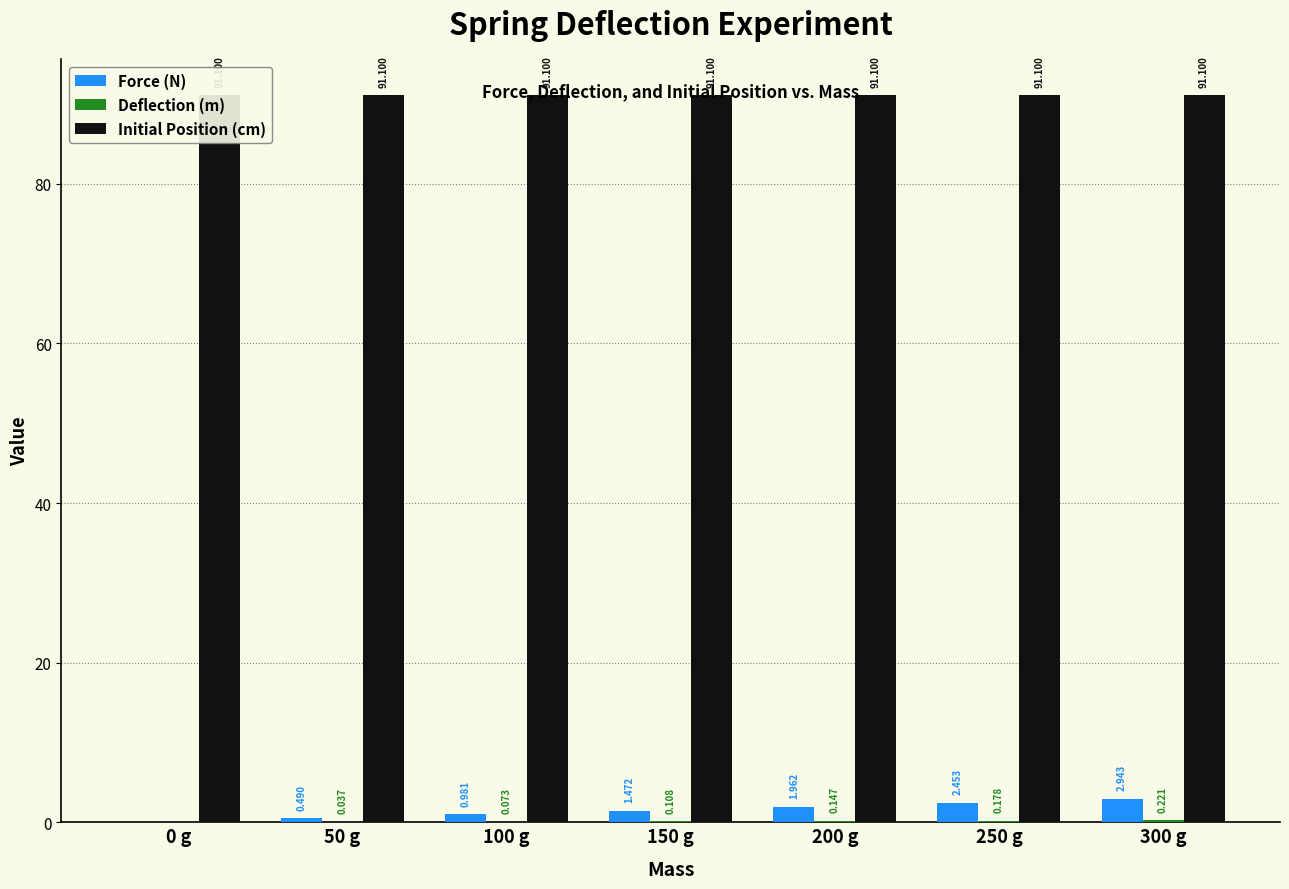

Which series has the largest total across all categories?

Initial Position (cm)